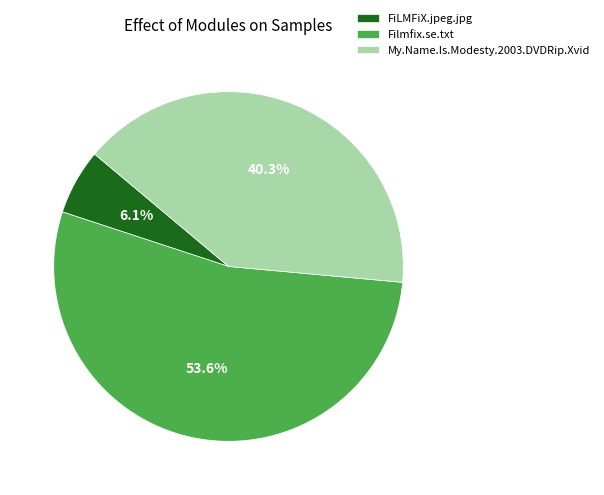

What is the majority slice?

Filmfix.se.txt